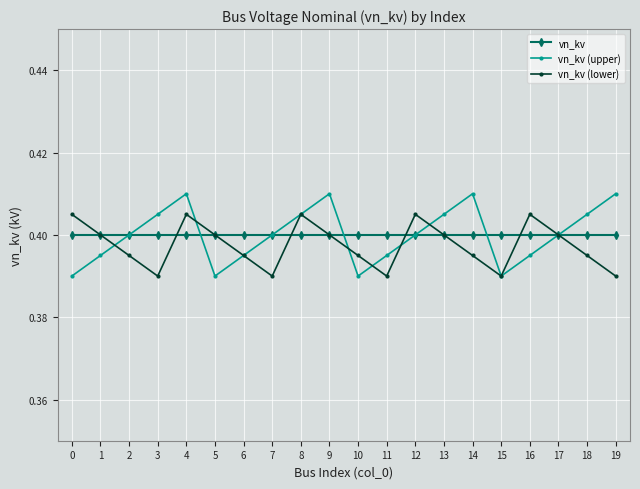

True or false: vn_kv has a value of 0.4 at 12.

True